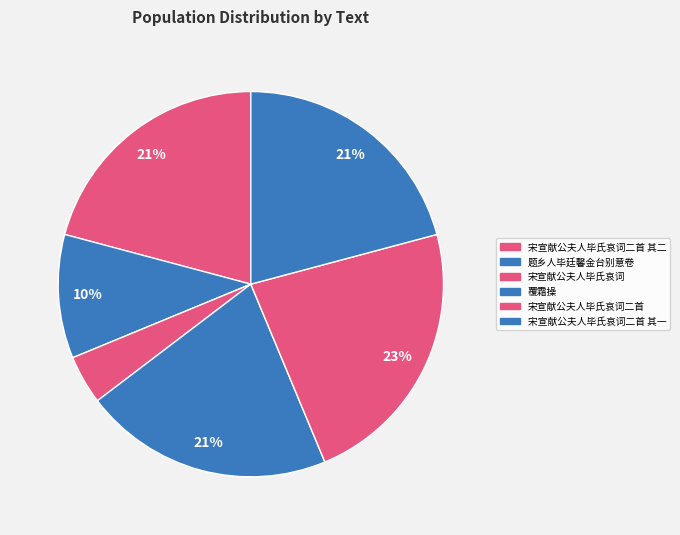

Count the number of slices in the pie.

6